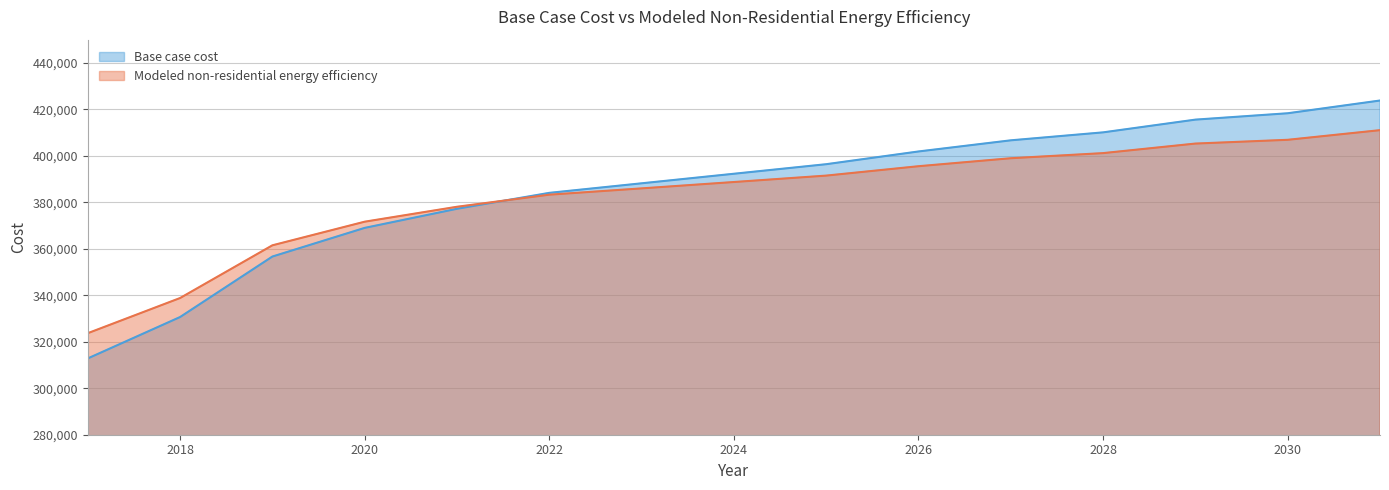

At which label does Modeled non-residential energy efficiency reach its peak?

2031